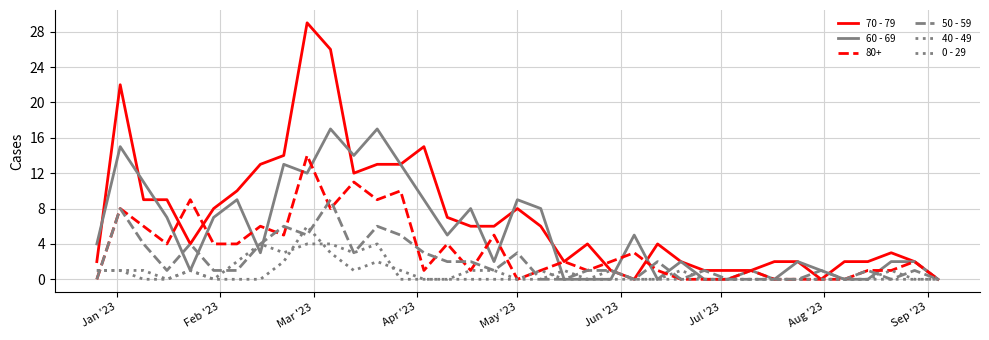

How many lines are shown in the chart?

6